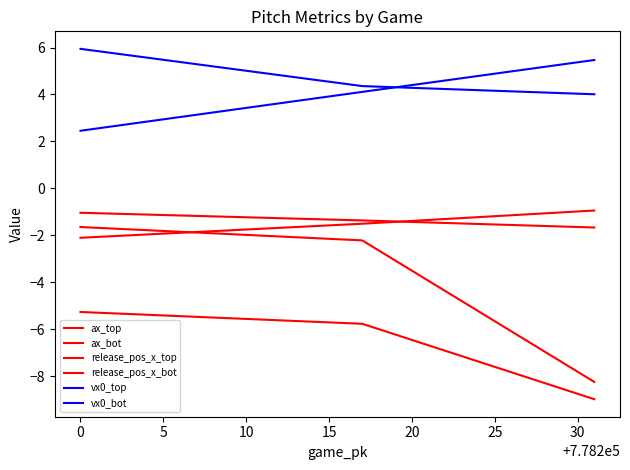

Is this an area chart (filled region under the line)?

No